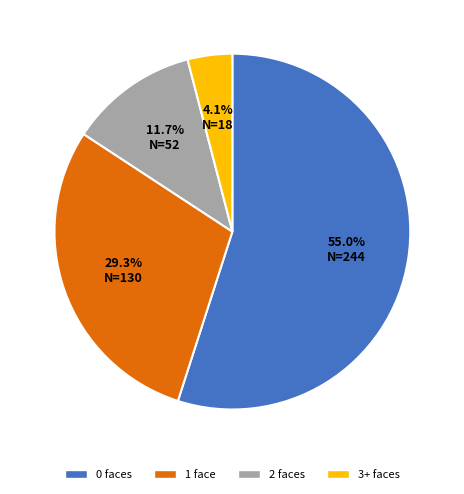

To the nearest percent, what is the difference between the largest and smallest slice percentages?

51%